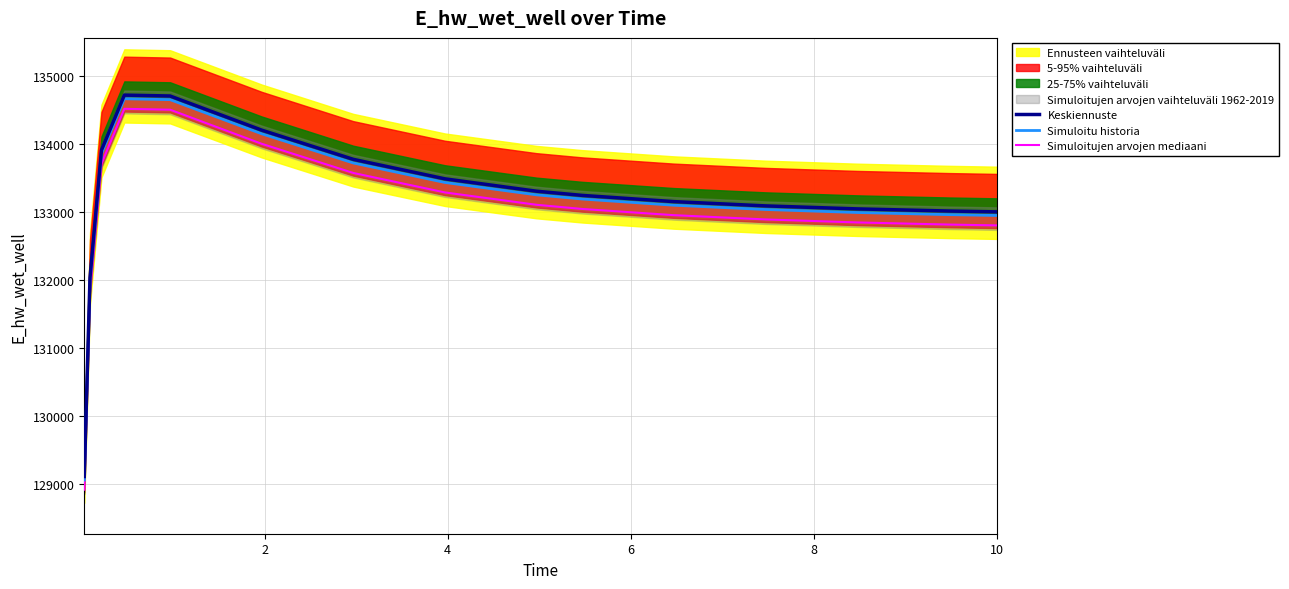

What is the minimum value for Keskiennuste?

129106.3